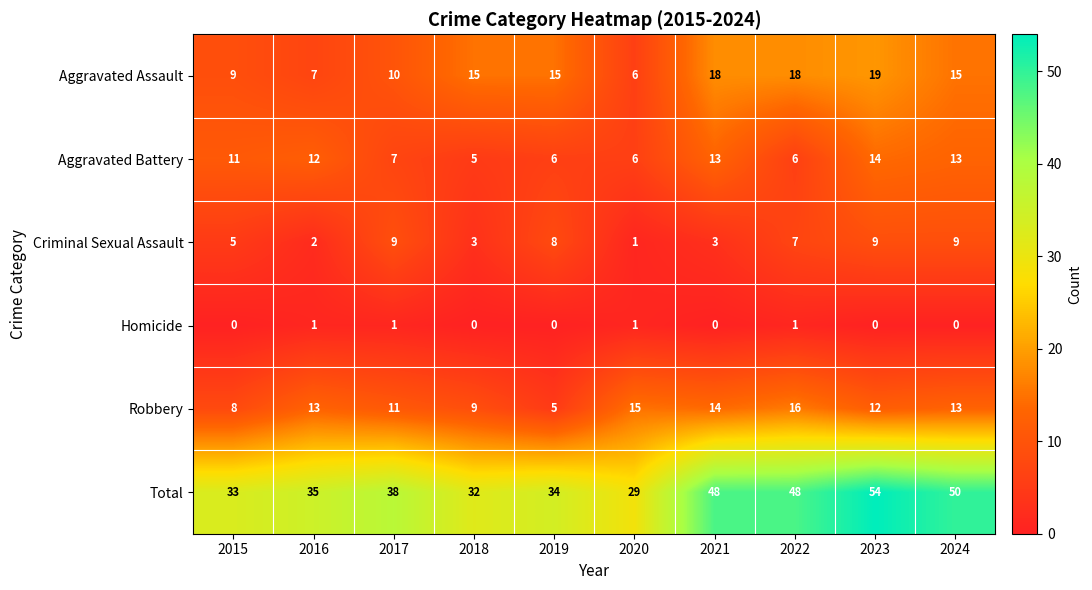

Where does the Criminal Sexual Assault series first go above 7?

2017